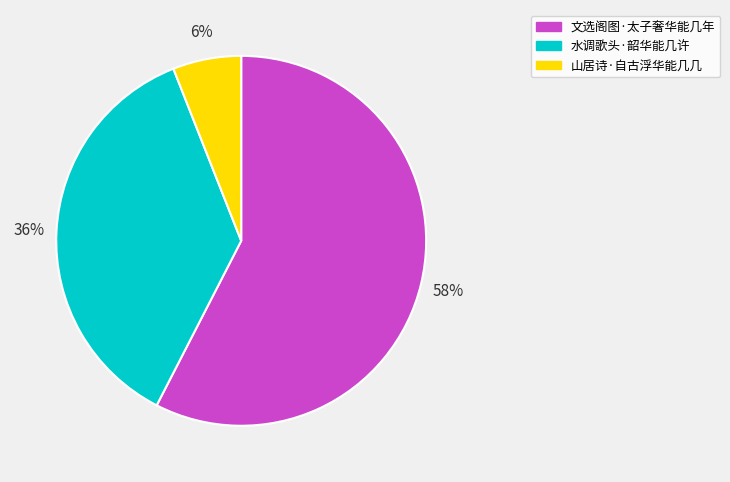

To the nearest percent, what portion does 山居诗·自古浮华能几几 represent?

6%